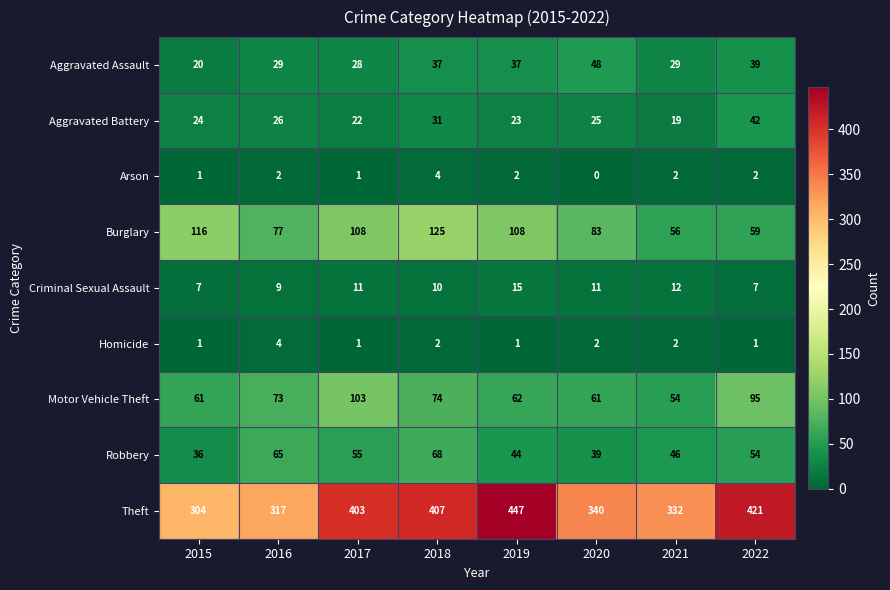

Which series has the largest total across all categories?

Theft